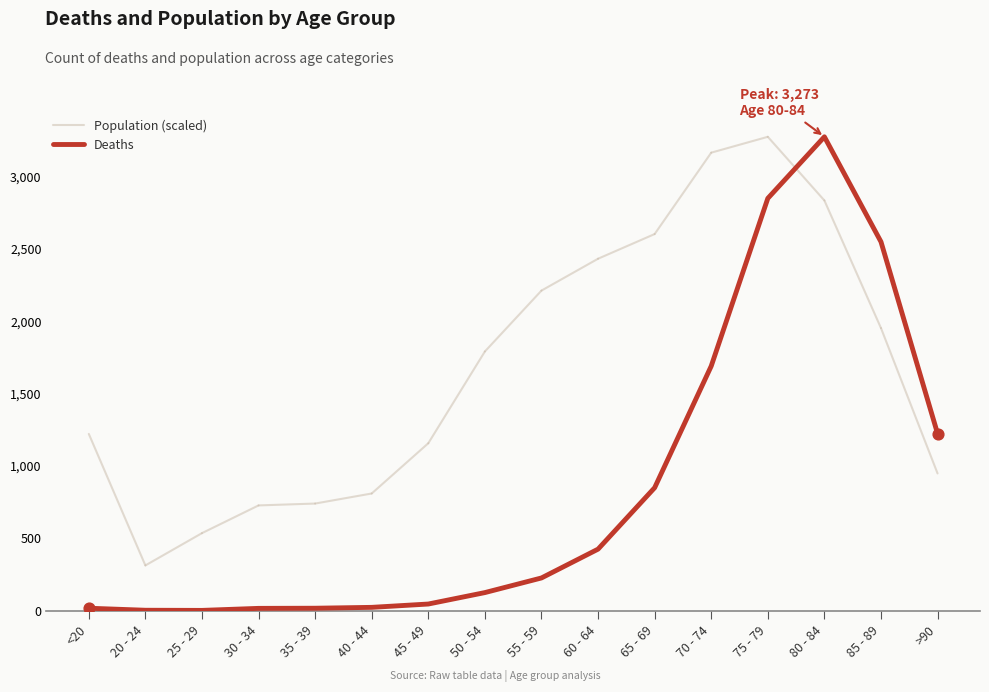

Between 85 - 89 and 45 - 49, which is larger?

85 - 89